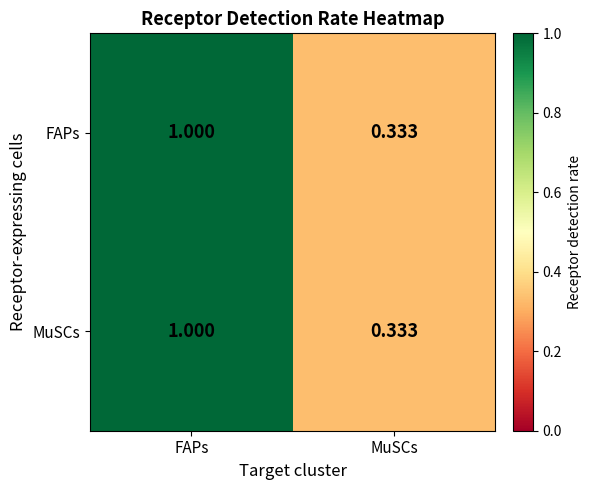

List the labels in order of FAPs value, smallest first.

MuSCs, FAPs